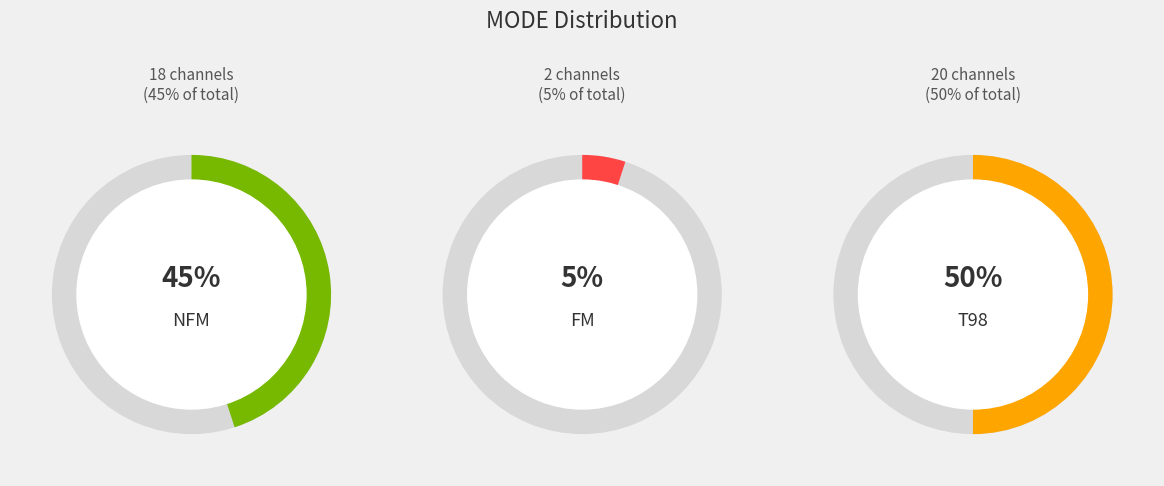

Approximately how many times larger is the value at FM compared to NFM?

0.1